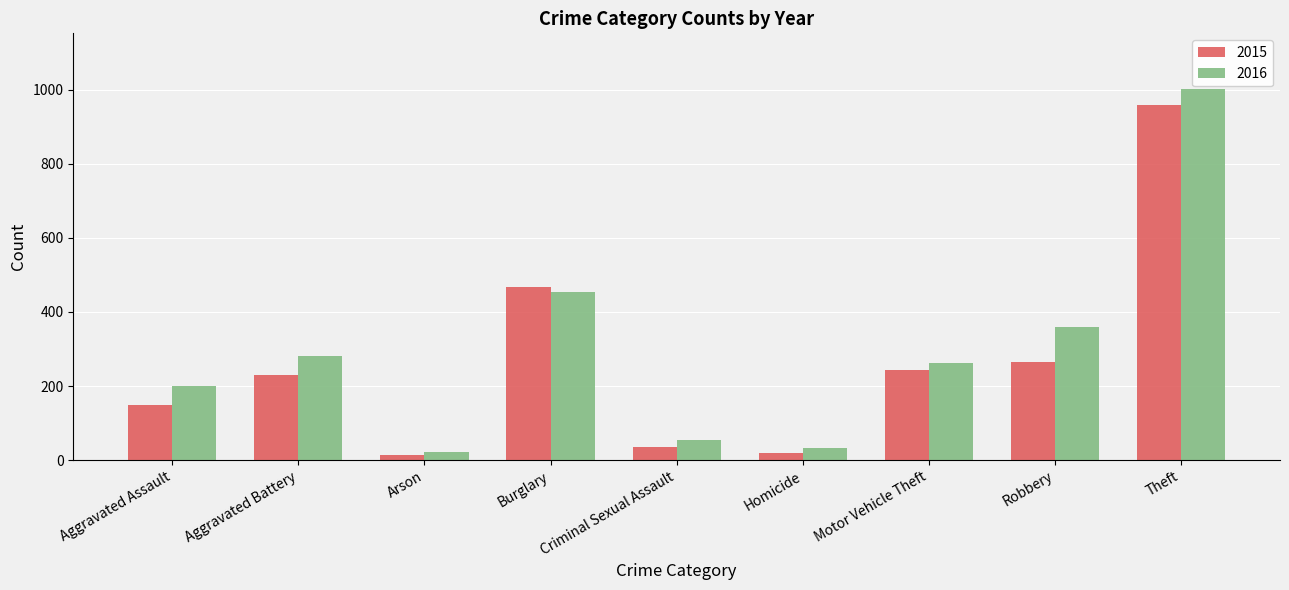

What is the difference between the second highest and second lowest values in the 2015 series?

448